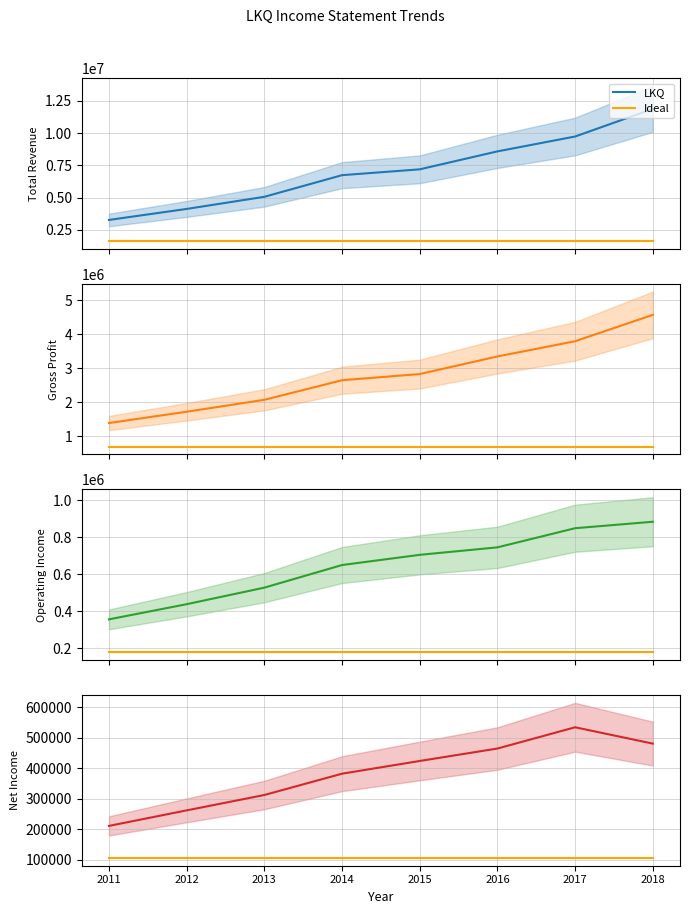

What are all the series names shown in the legend?

LKQ, Ideal